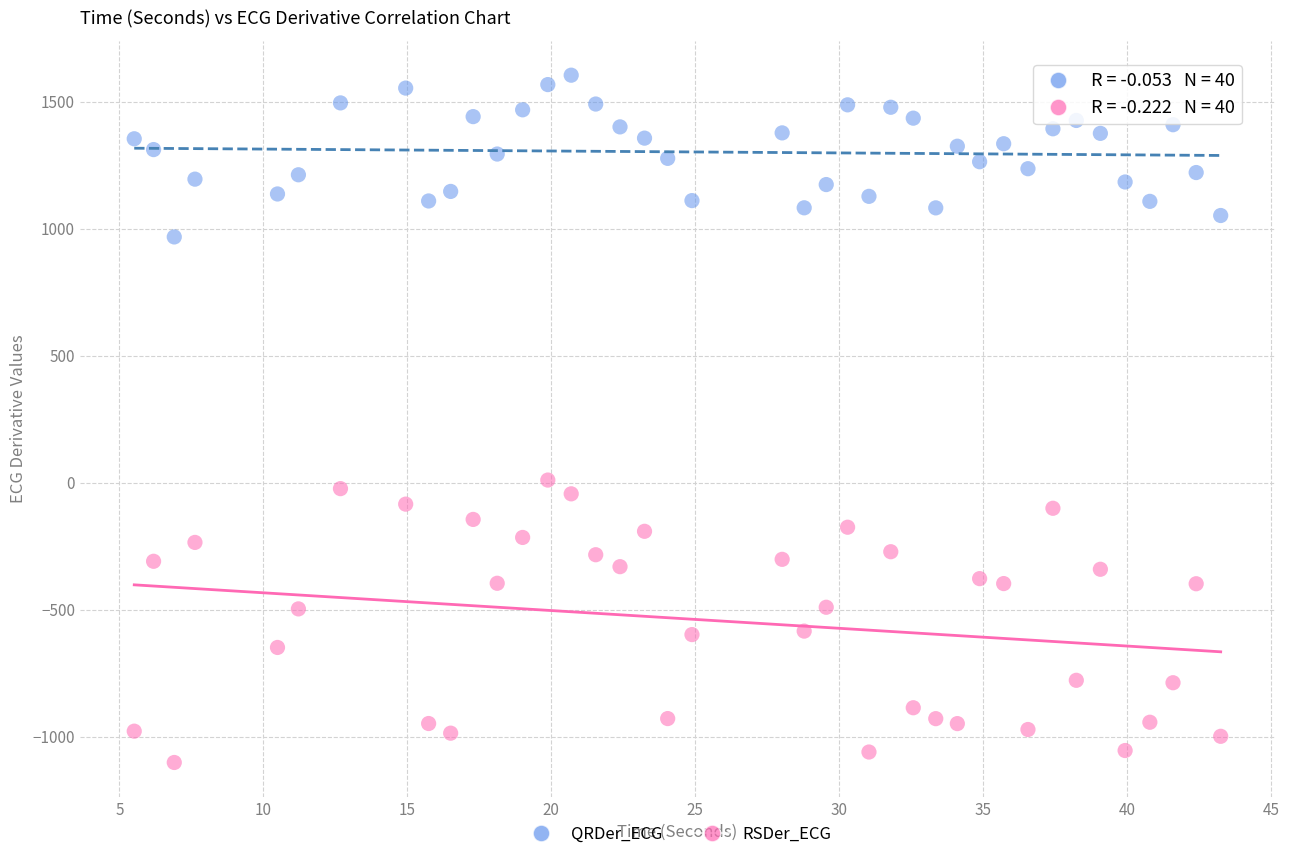

Which series reaches the maximum Y coordinate?

QRDer_ECG